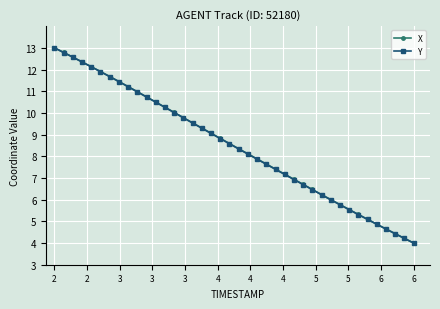

What is the value of the Y point at the 26th from the left?

7.2